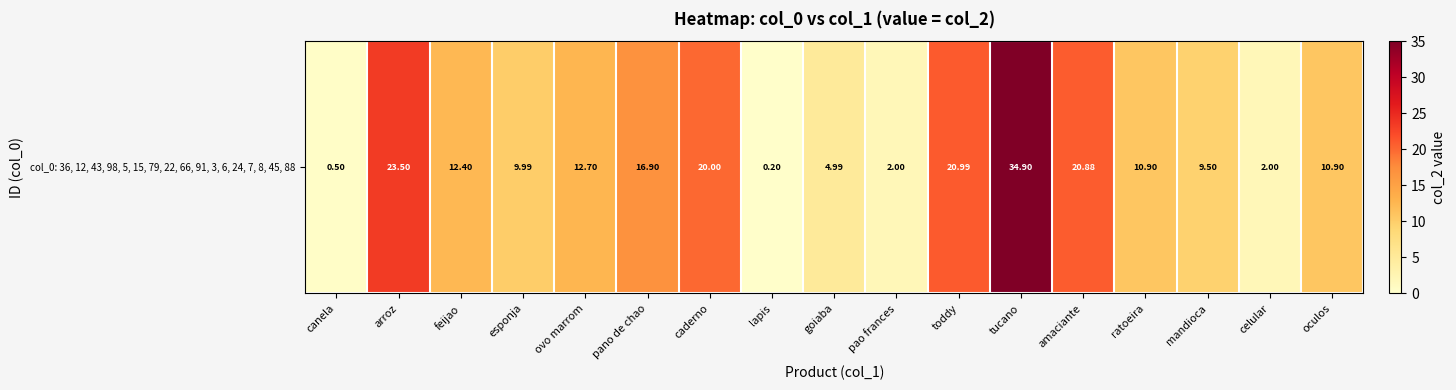

Is it true that the value at feijao is 22.0?

False